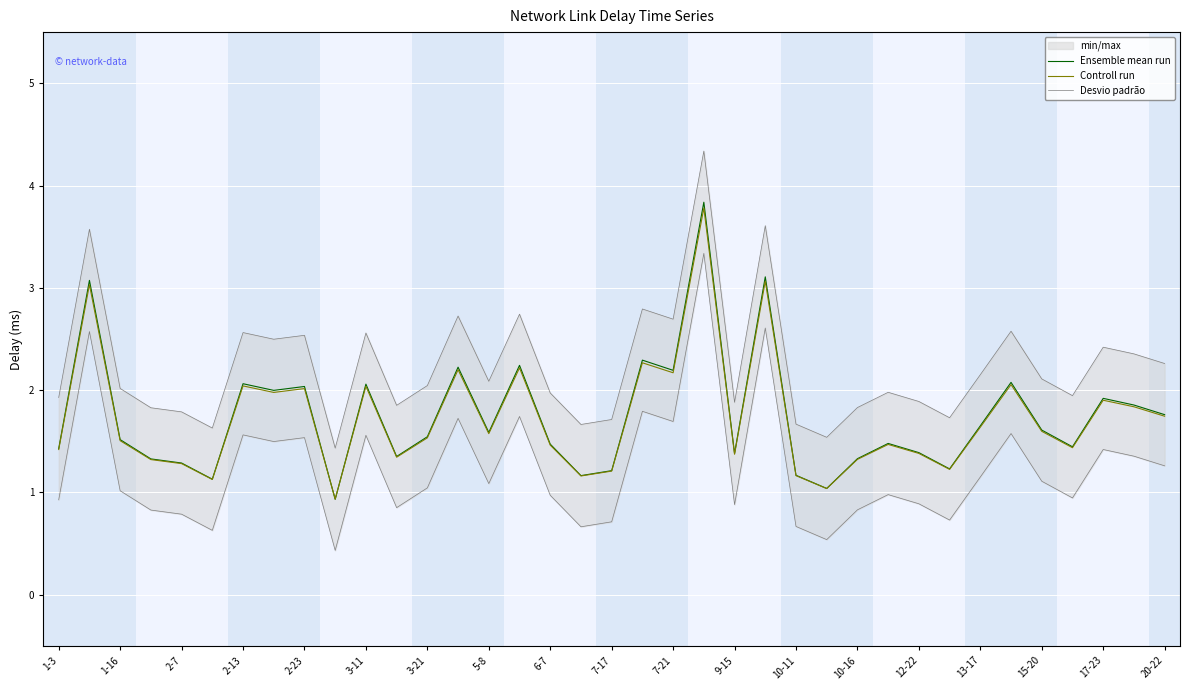

What is the highest value of the Desvio padrão series?

3.3